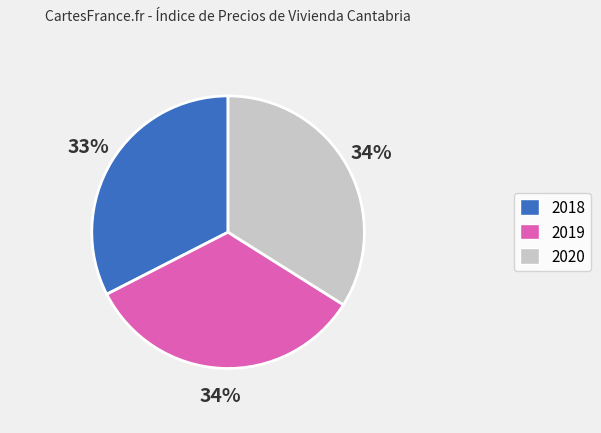

To the nearest percent, what portion does 2020 represent?

34%